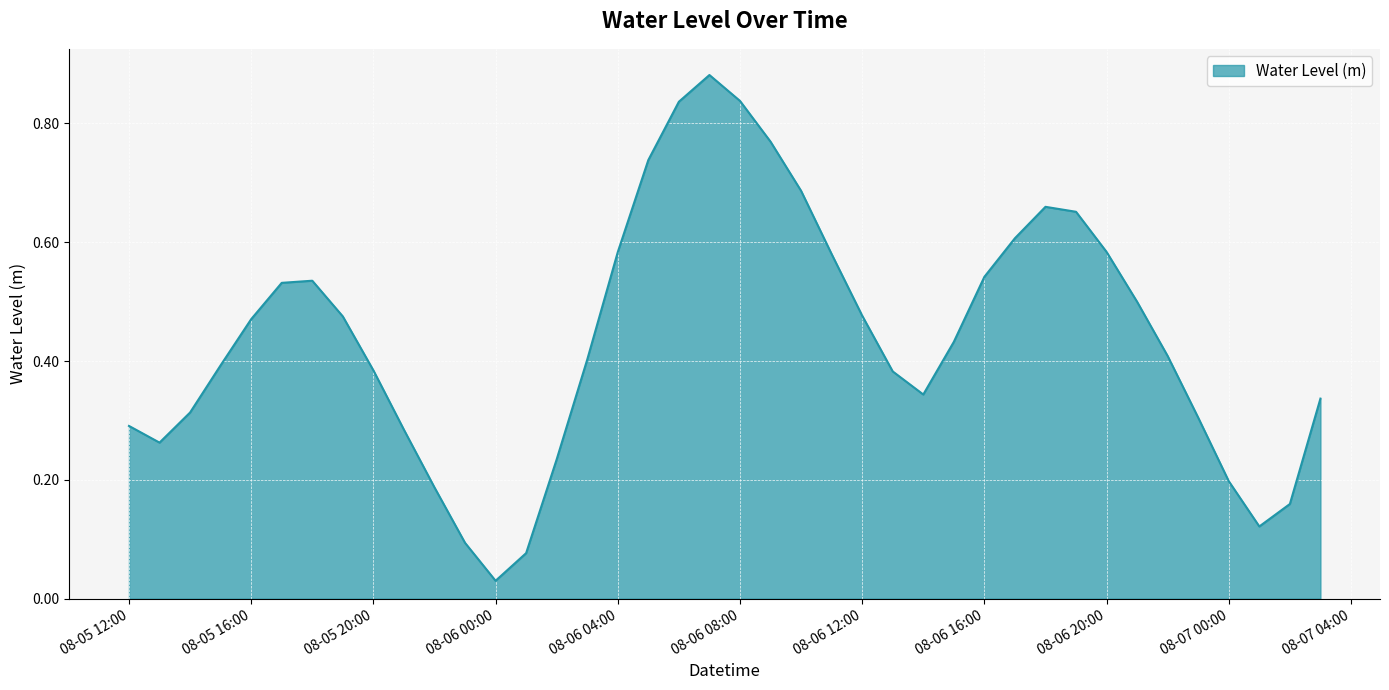

What is the difference between the maximum and minimum values?

0.9